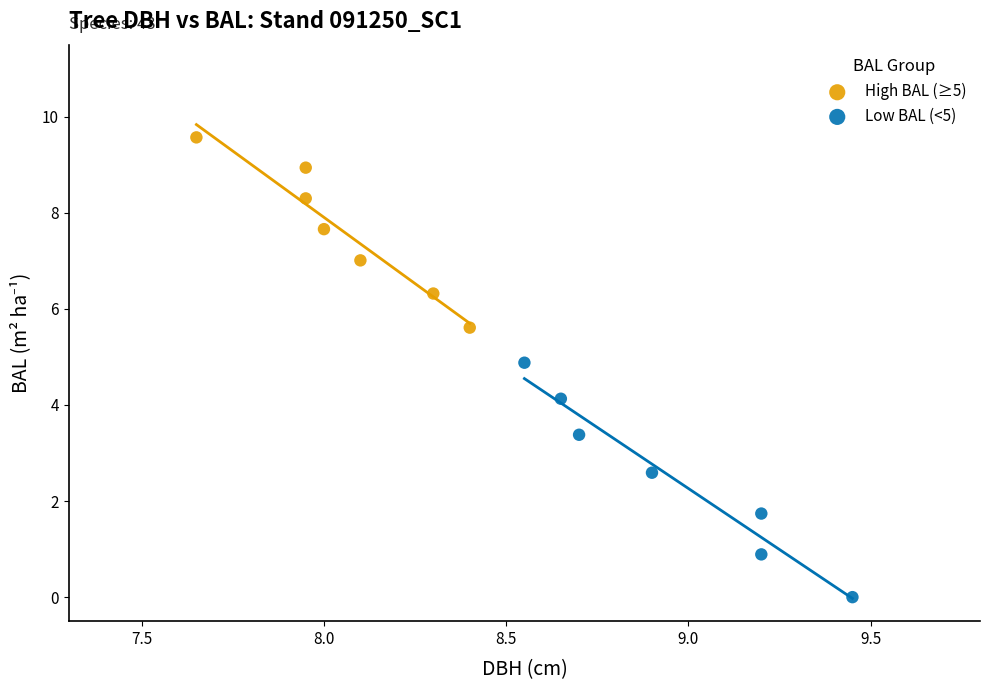

Which series reaches the minimum Y coordinate?

Low BAL (<5)